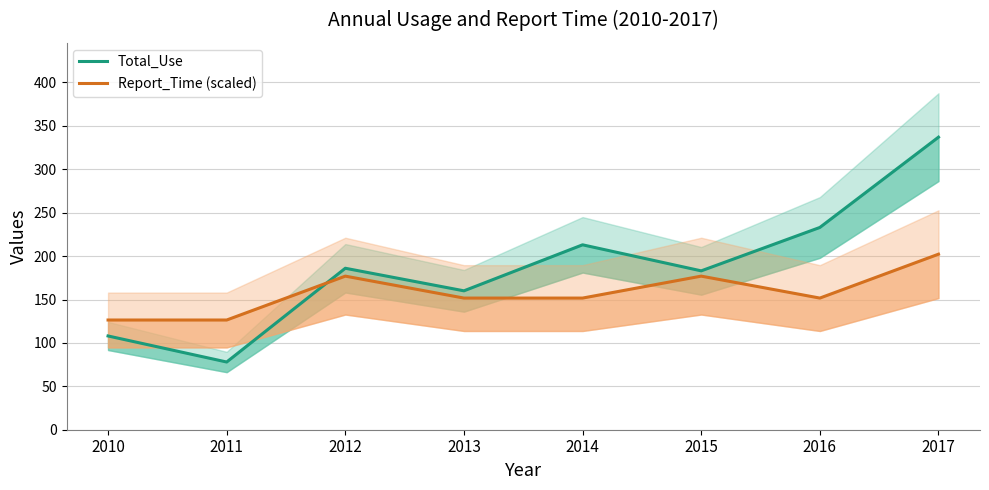

What value does the Total_Use series have at 2016?

233.0